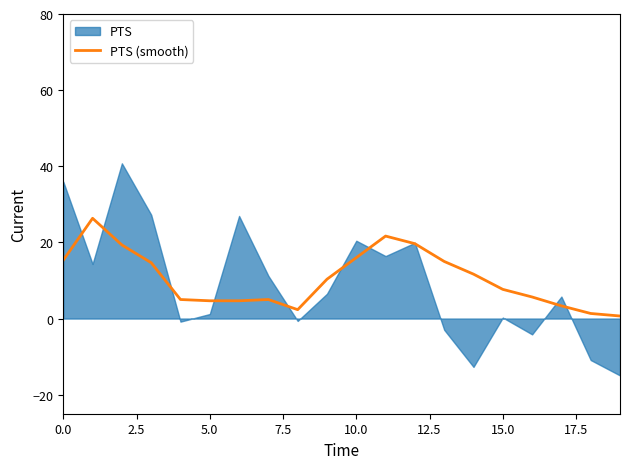

What position from the left is 19?

20